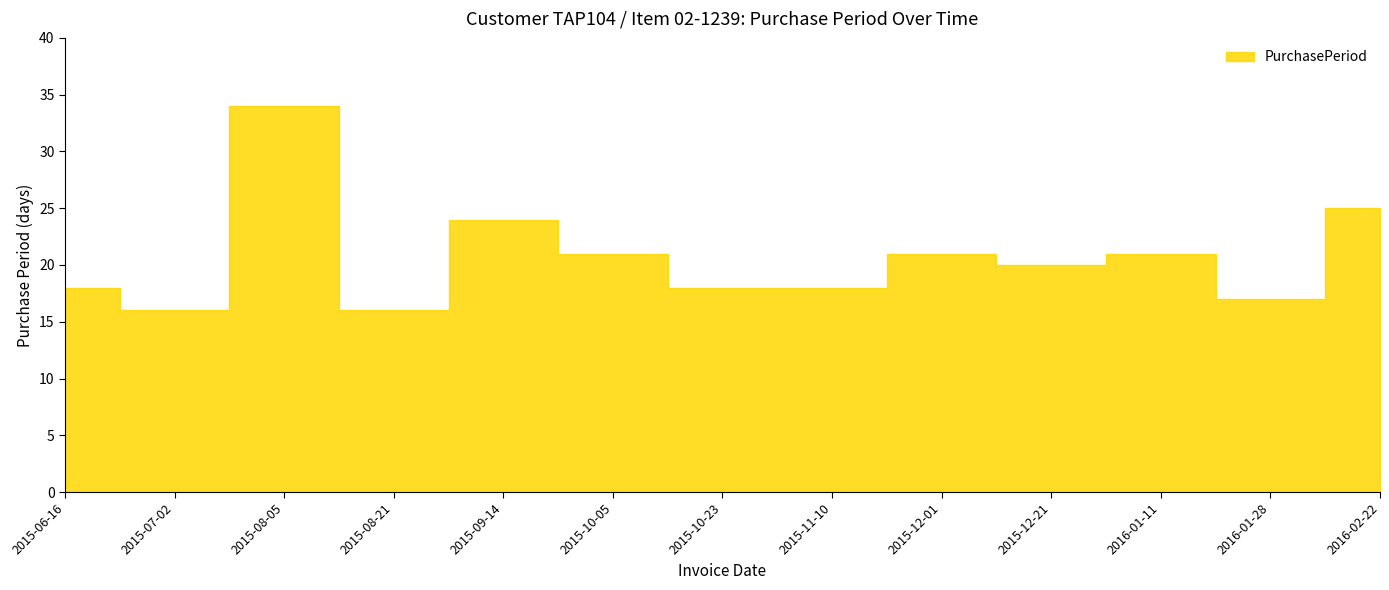

True or false: the data has more than 0 interior local peaks.

True